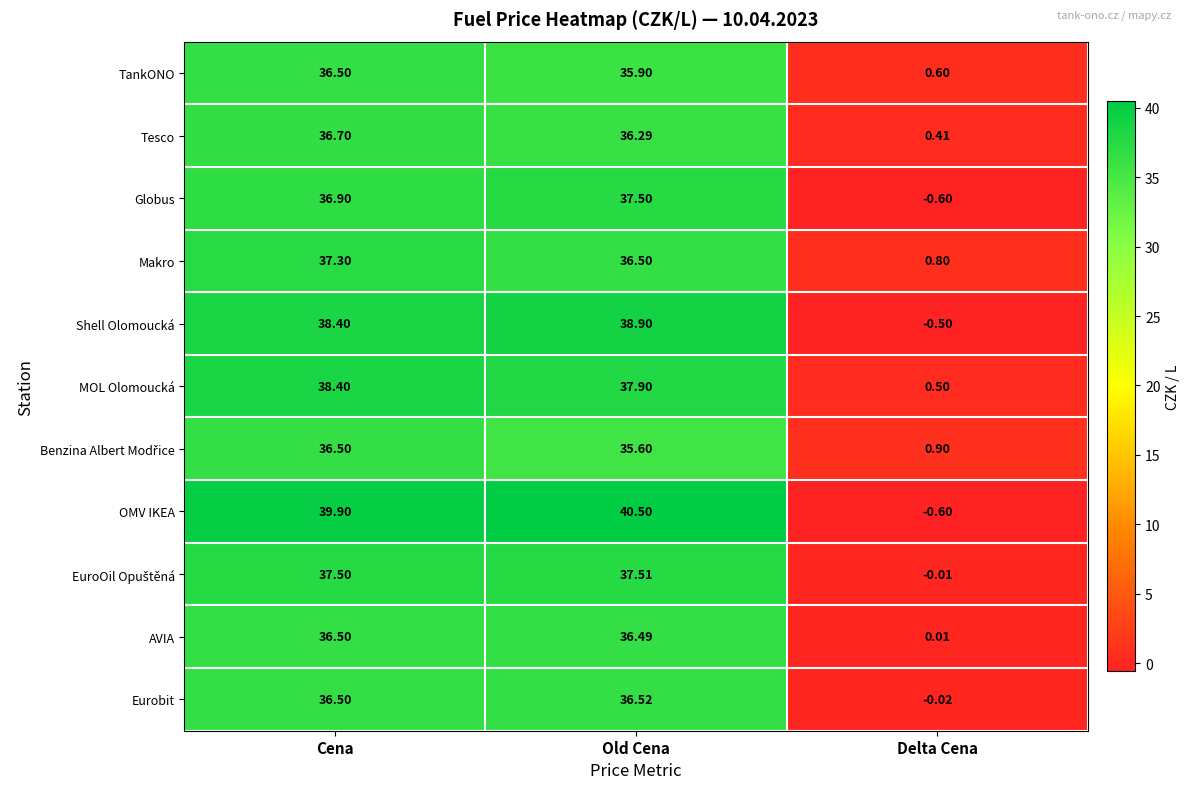

How many data points in TankONO are less than 35?

1